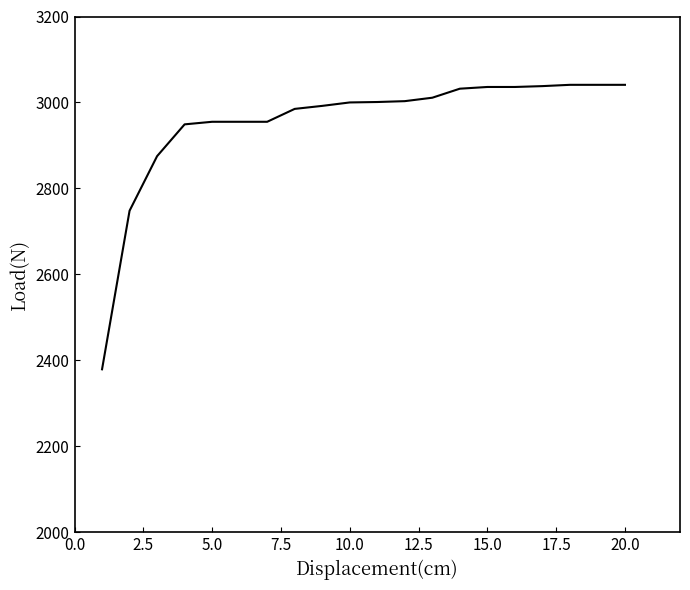

What is the maximum value shown in the chart?

3041